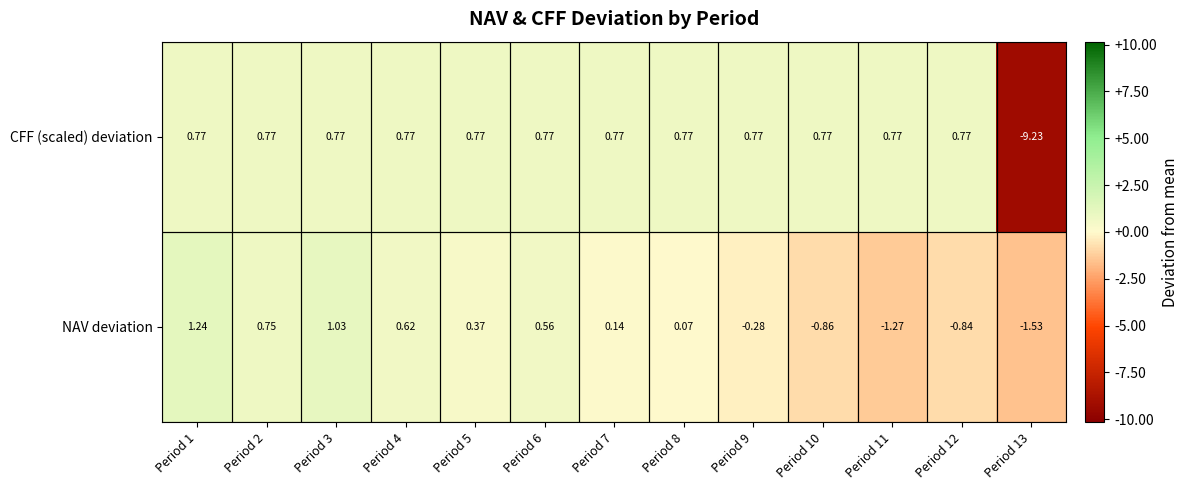

Which series has the widest spread of values?

CFF (scaled) deviation